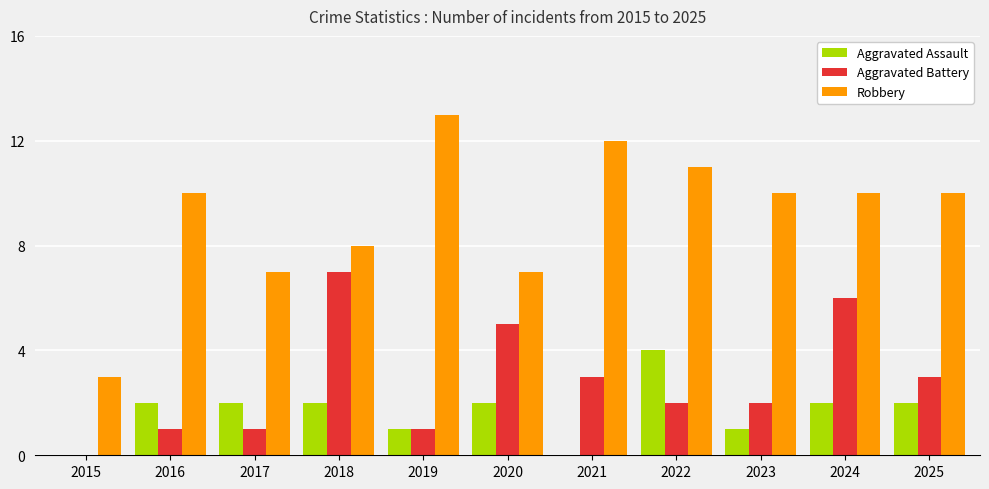

Which series changed the most between 2015 and 2021?

Robbery